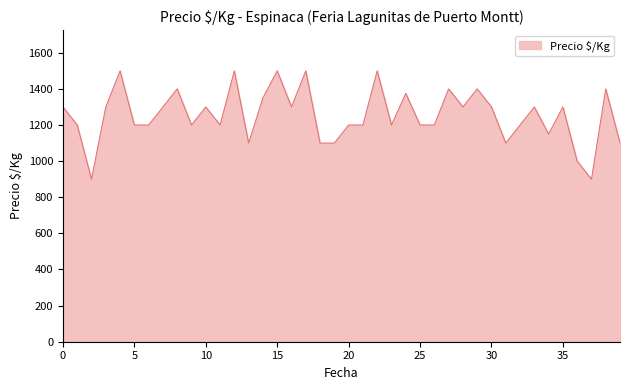

Reading left to right, transcribe all the data shown in this chart.

1300	1200	900	1300	1500	1200	1200	1300	1400	1200	1300	1200	1500	1100	1350	1500	1300	1500	1100	1100	1200	1200	1500	1200	1375	1200	1200	1400	1300	1400	1300	1100	1200	1300	1150	1300	1000	900	1400	1100